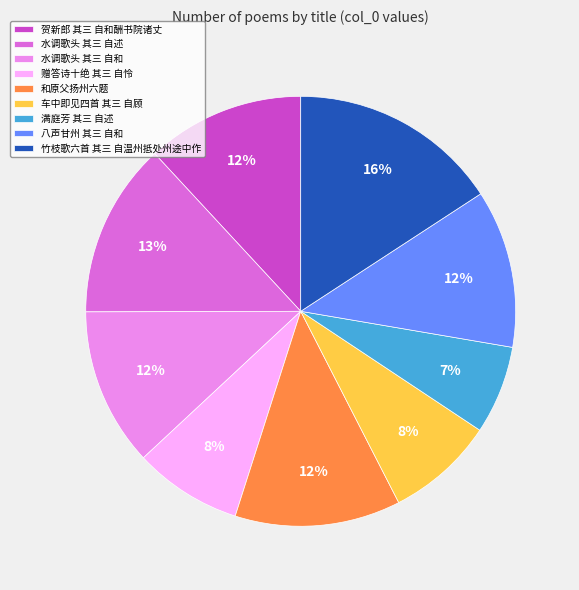

To the nearest percent, what portion does 水调歌头 其三 自述 represent?

13%